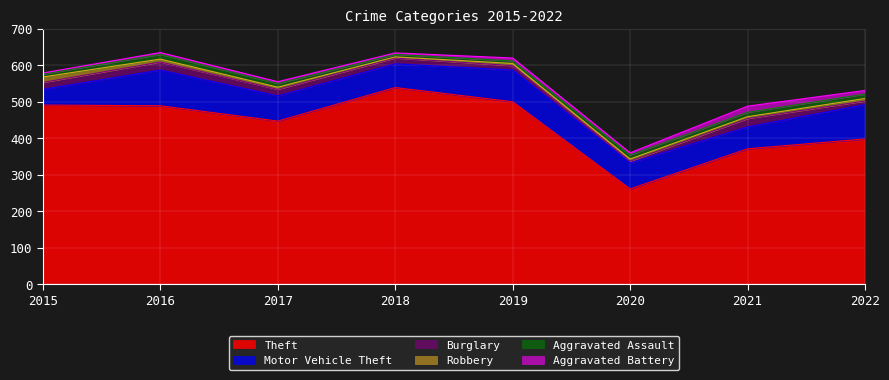

How many lines are shown in the chart?

6